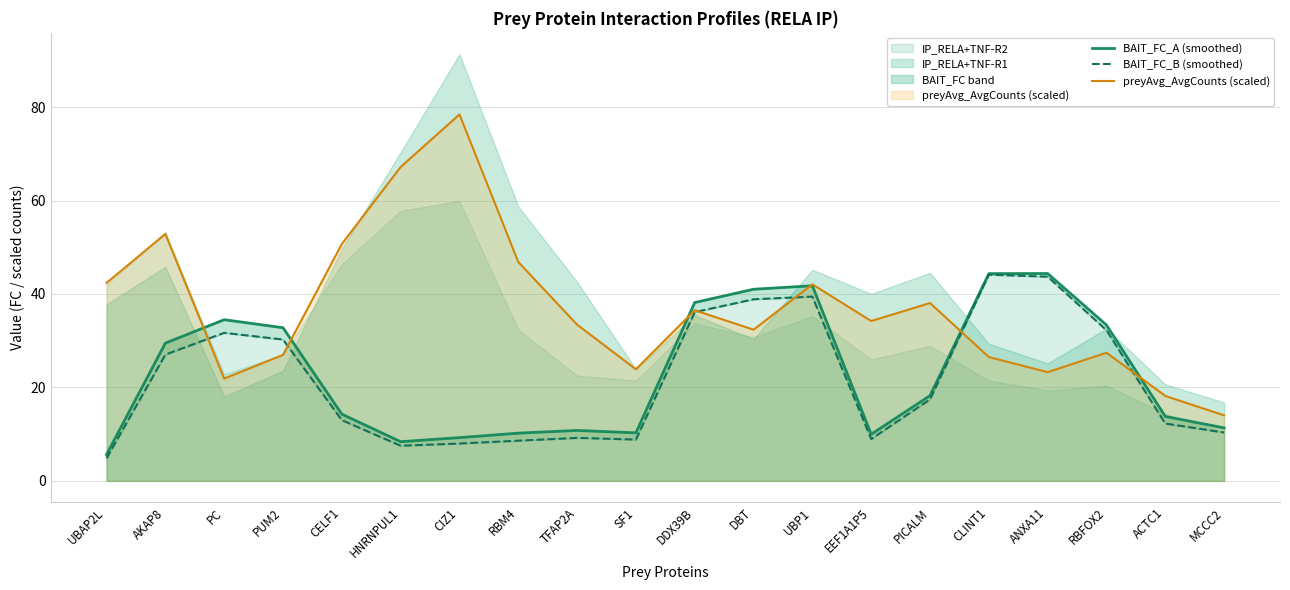

Which category has the highest value in the preyAvg_AvgCounts (scaled) series?

CIZ1